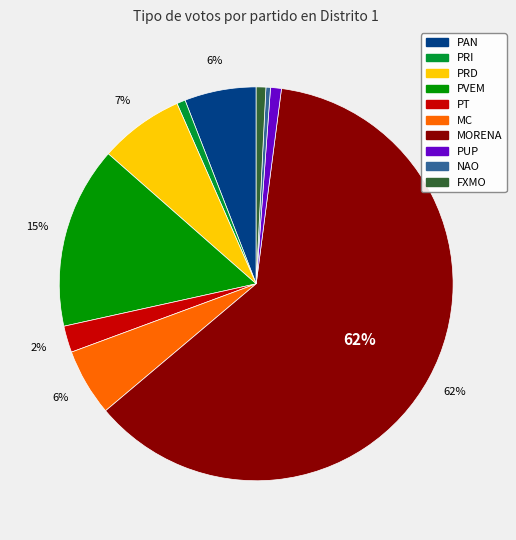

Between PRD and MORENA, which is larger?

MORENA